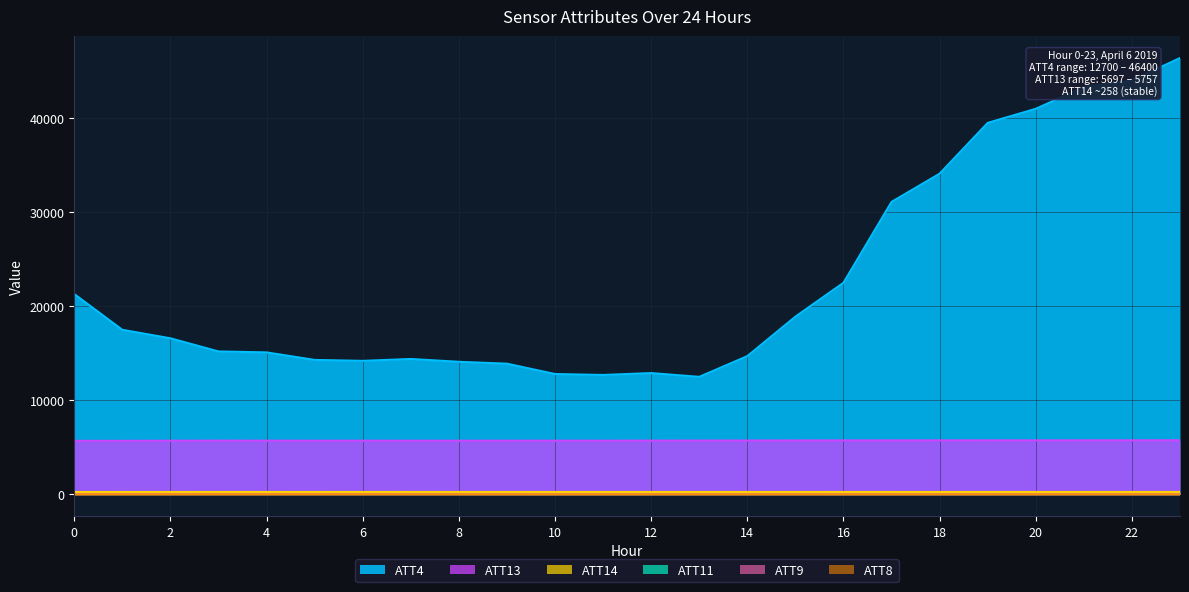

True or false: ATT13 has a value of 5713.4 at 6.

True